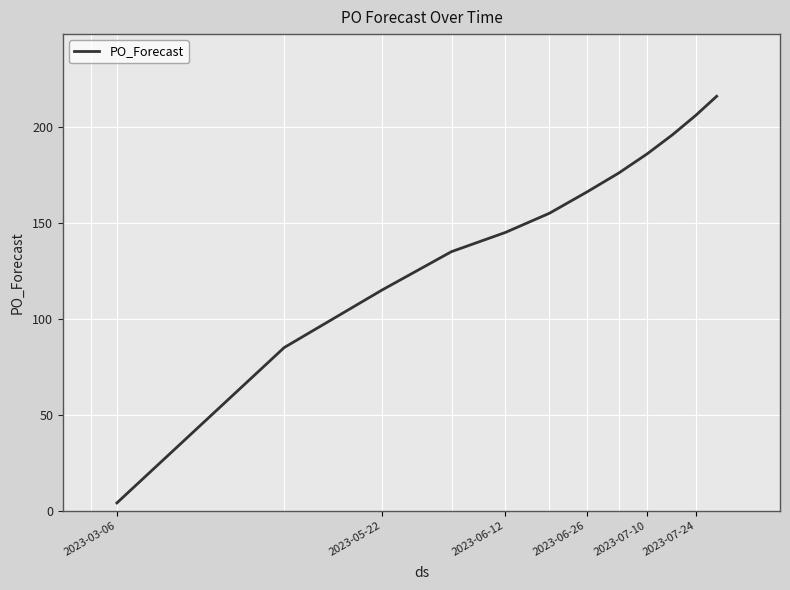

What is the difference between the maximum and minimum values?

212